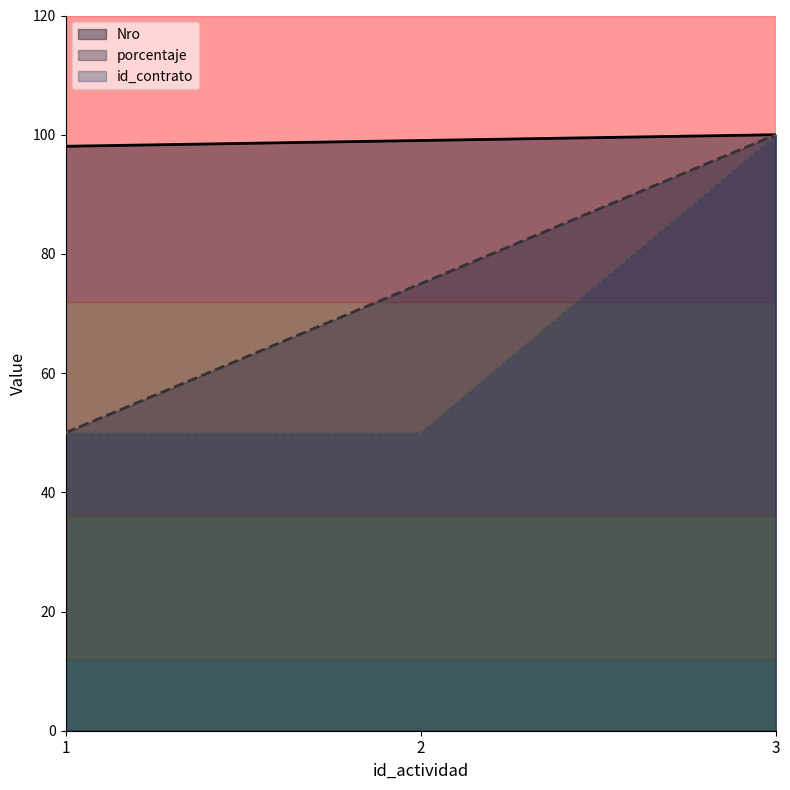

What is the difference between the highest and lowest values at 2?

49.0